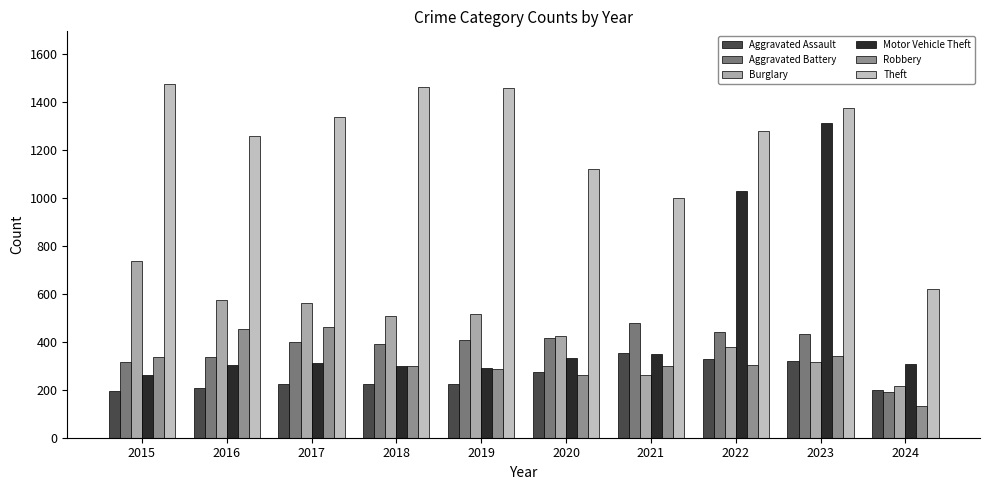

What is the smallest value displayed?

131